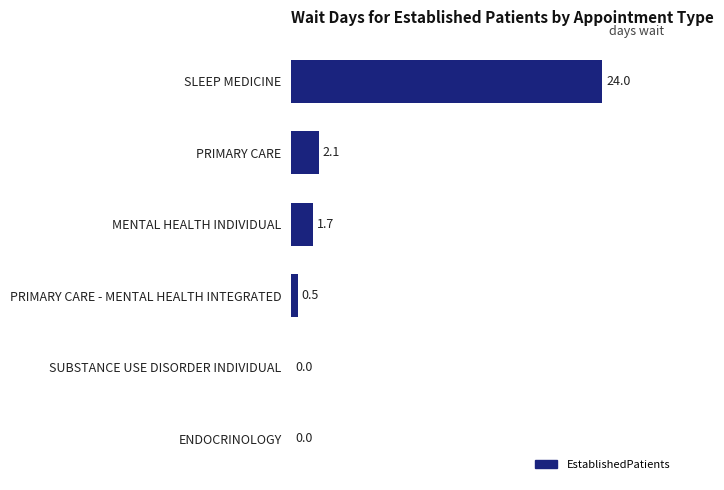

At which label is the value closest to 12?

PRIMARY CARE